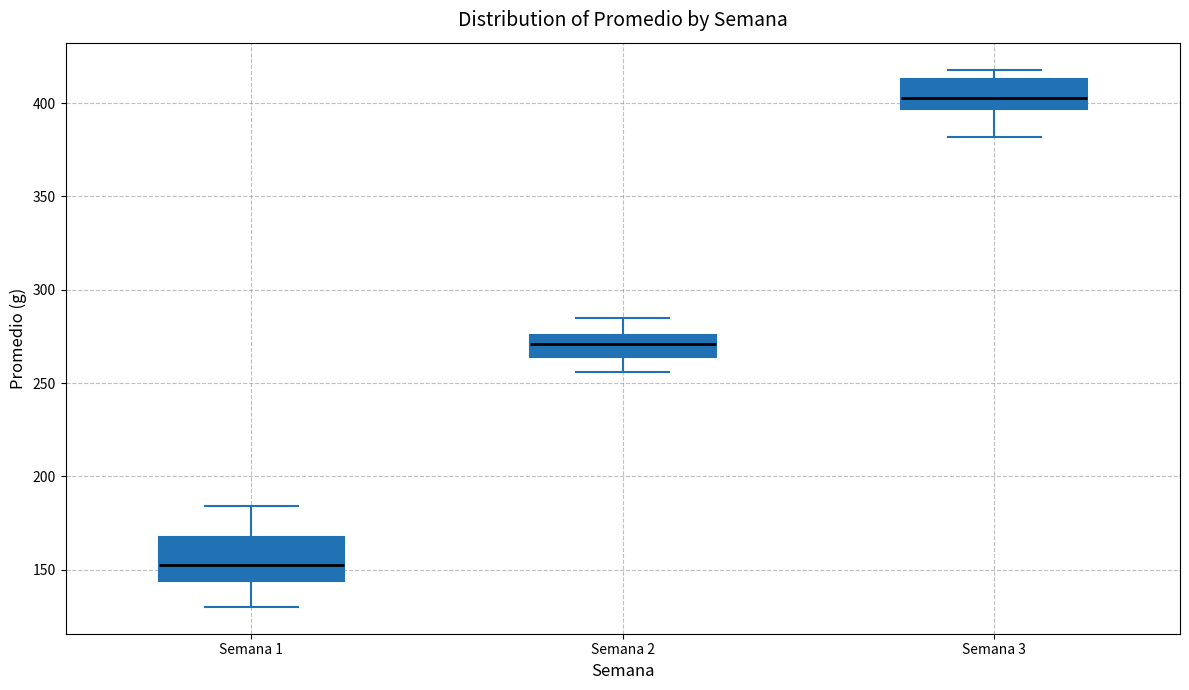

Which box's median line is the highest?

Semana 3